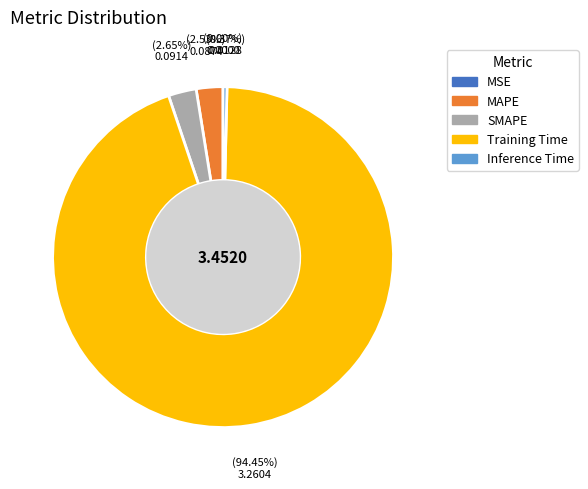

Is the sum of MSE and SMAPE greater than half?

No